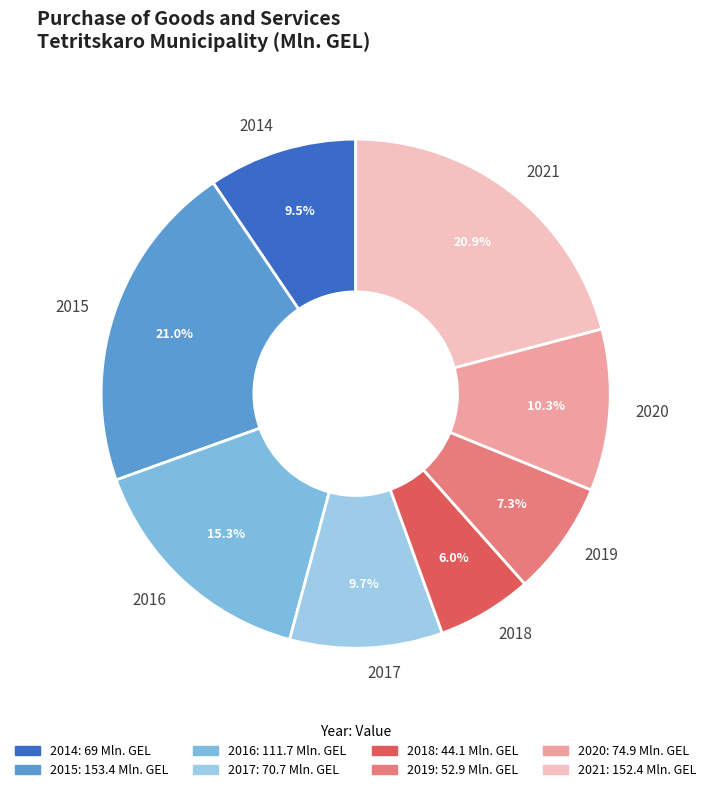

To the nearest percent, what portion does 2016 represent?

15%